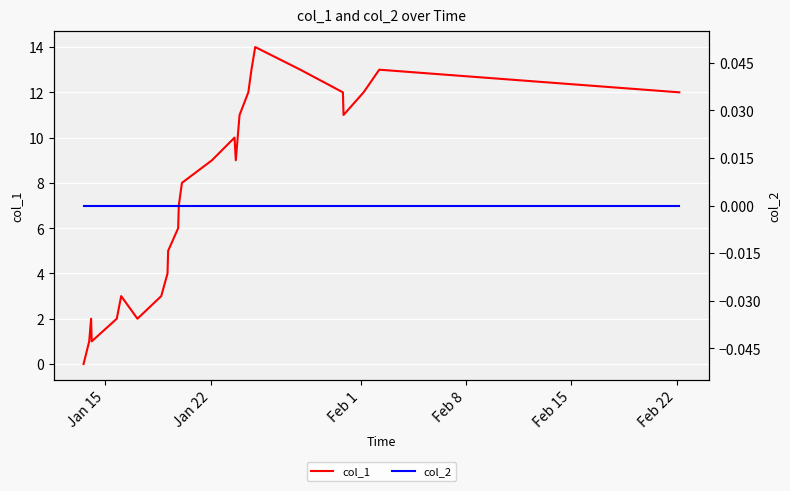

Reading right to left, what are all the values shown in this chart?

col_1: 12	13	12	11	12	13	14	13	12	11	9	10	9	8	7	6	5	4	3	2	3	2	1	2	1	0
col_2: 0	0	0	0	0	0	0	0	0	0	0	0	0	0	0	0	0	0	0	0	0	0	0	0	0	0